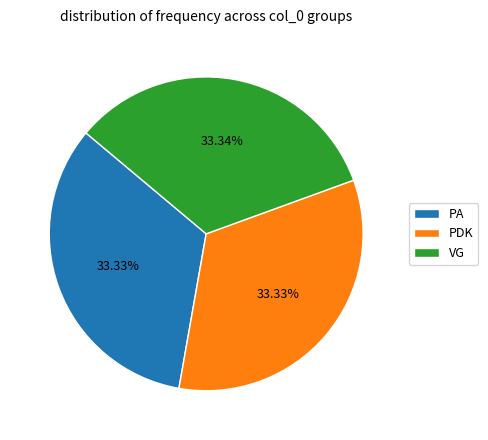

The PA slice represents 19% of the pie. True or false?

False